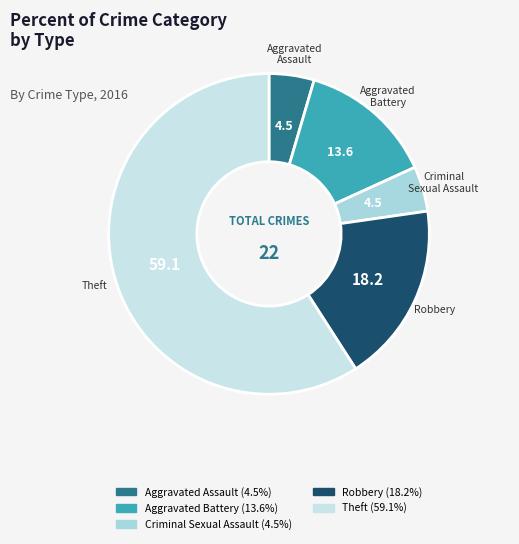

Which slice is the largest?

Theft